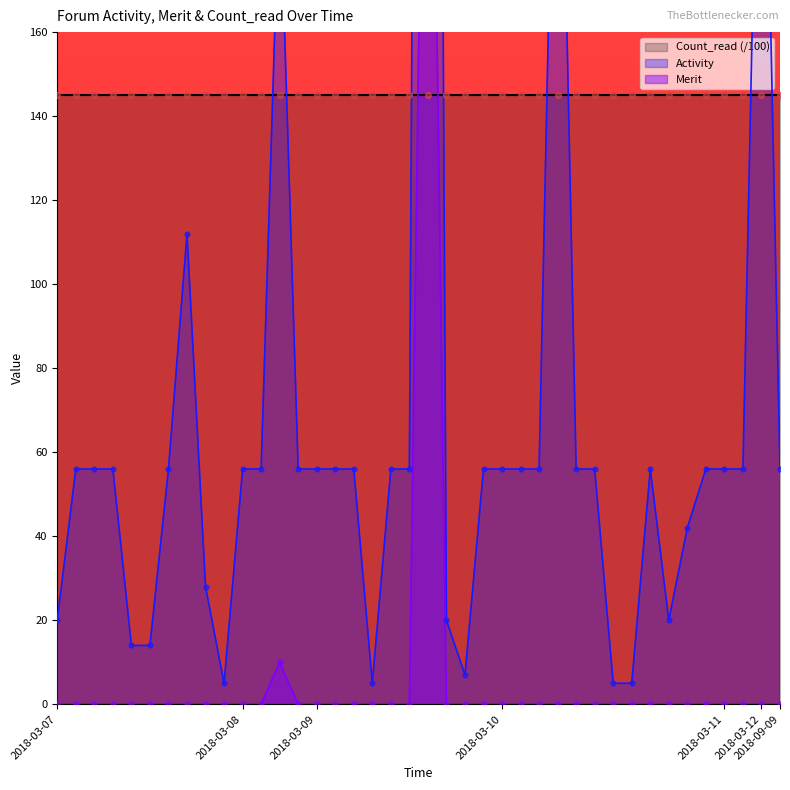

Is the value of Activity at 2018-03-07 greater than the value of Merit at 2018-03-07?

Yes